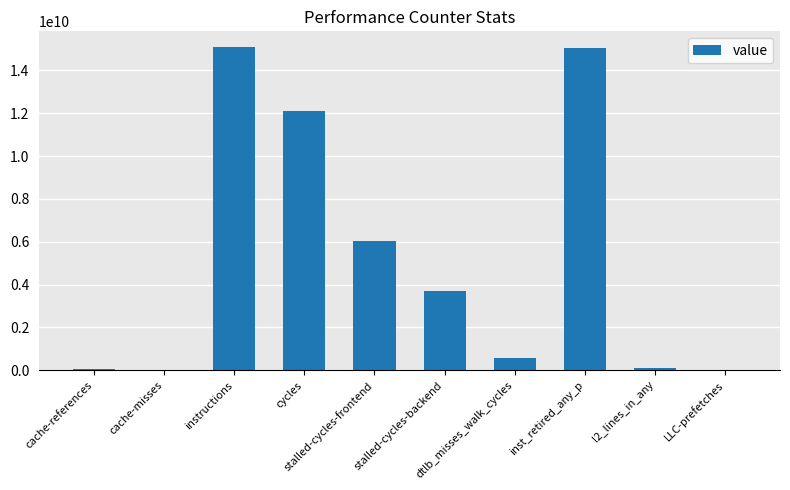

What is the change in value from cycles to LLC-prefetches?

-12078891947